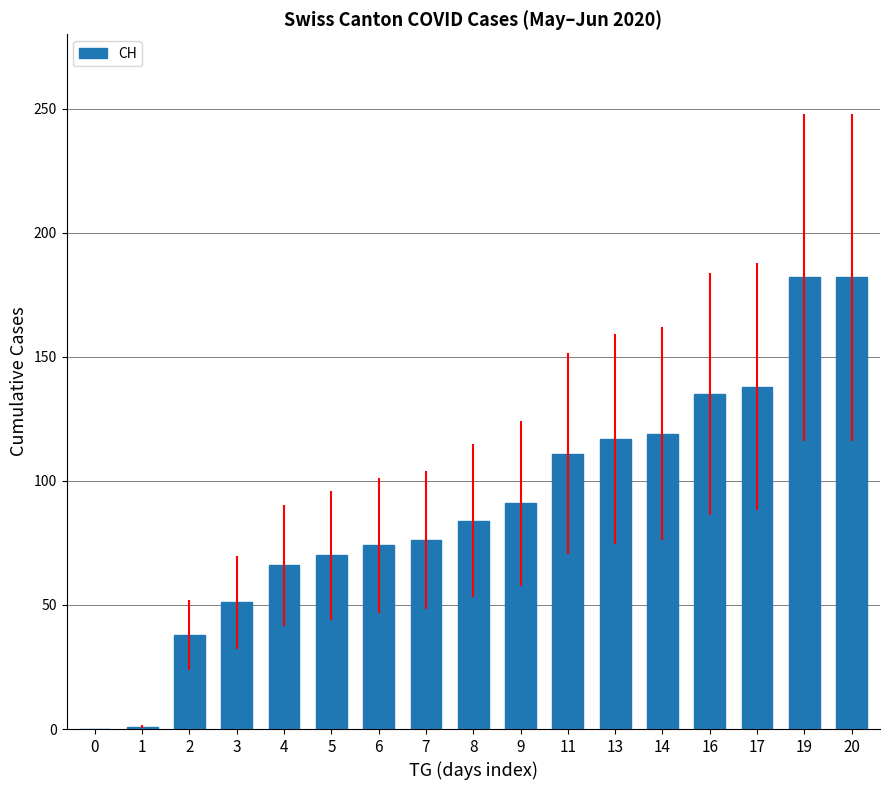

What is the greatest value displayed?

182